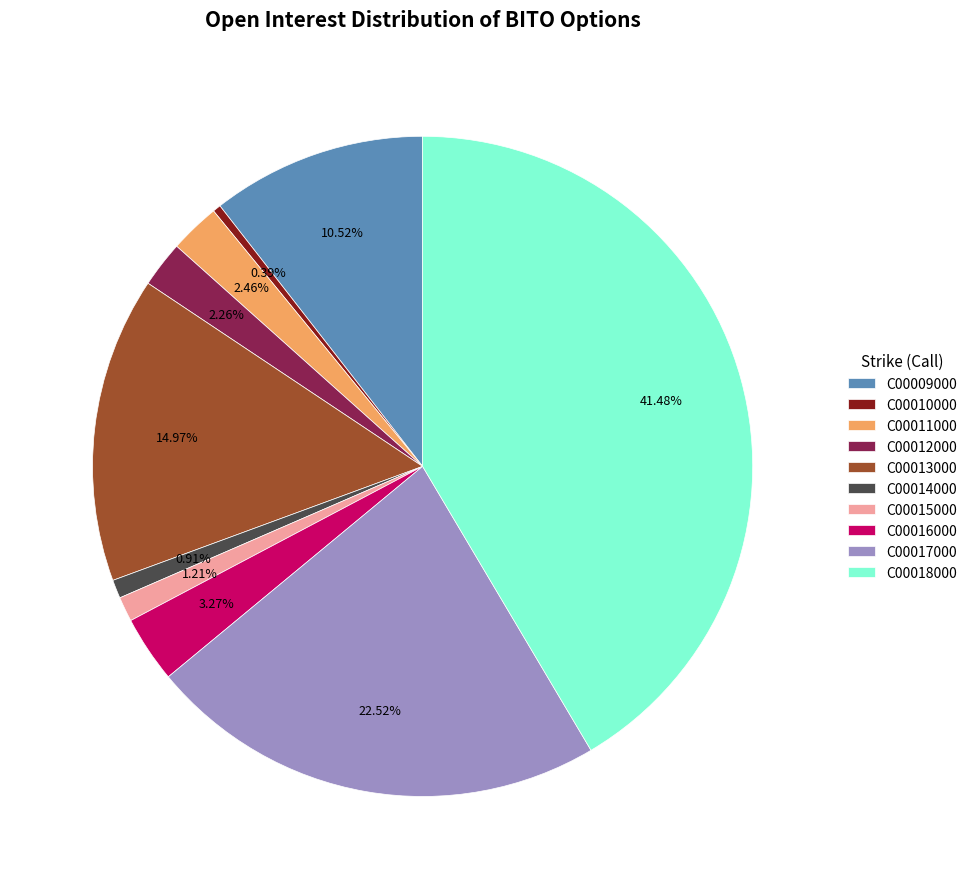

Combined, do C00015000 and C00012000 account for over 50%?

No